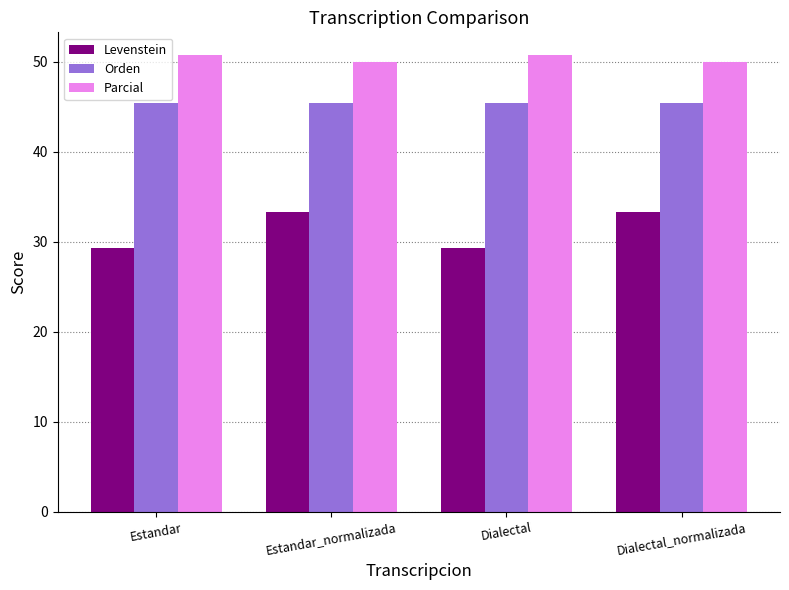

Which series has the largest total across all categories?

Parcial